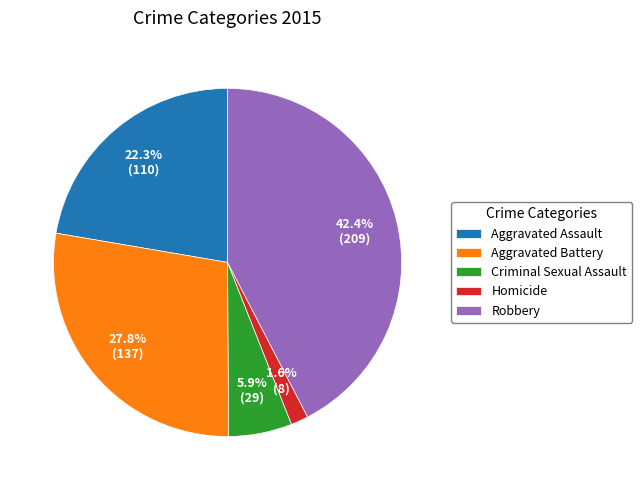

Rank the categories by value from lowest to highest.

Homicide, Criminal Sexual Assault, Aggravated Assault, Aggravated Battery, Robbery